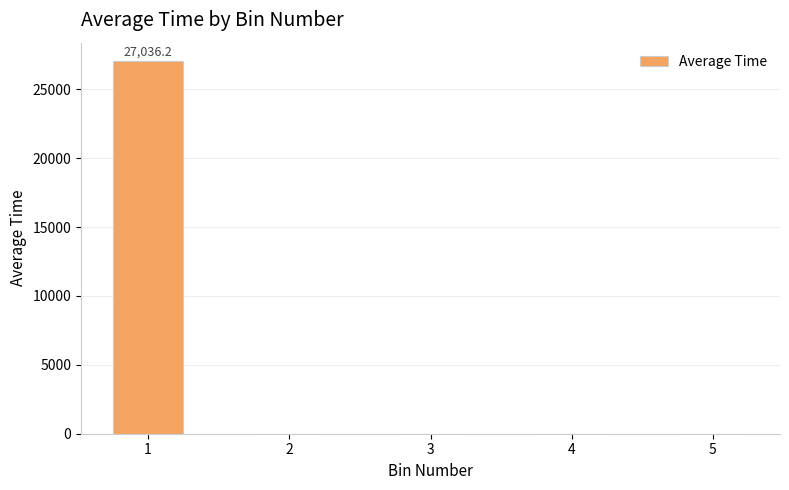

Reading right to left, transcribe all the data shown in this chart.

5=0.0	4=0.0	3=0.0	2=0.0	1=27036.2